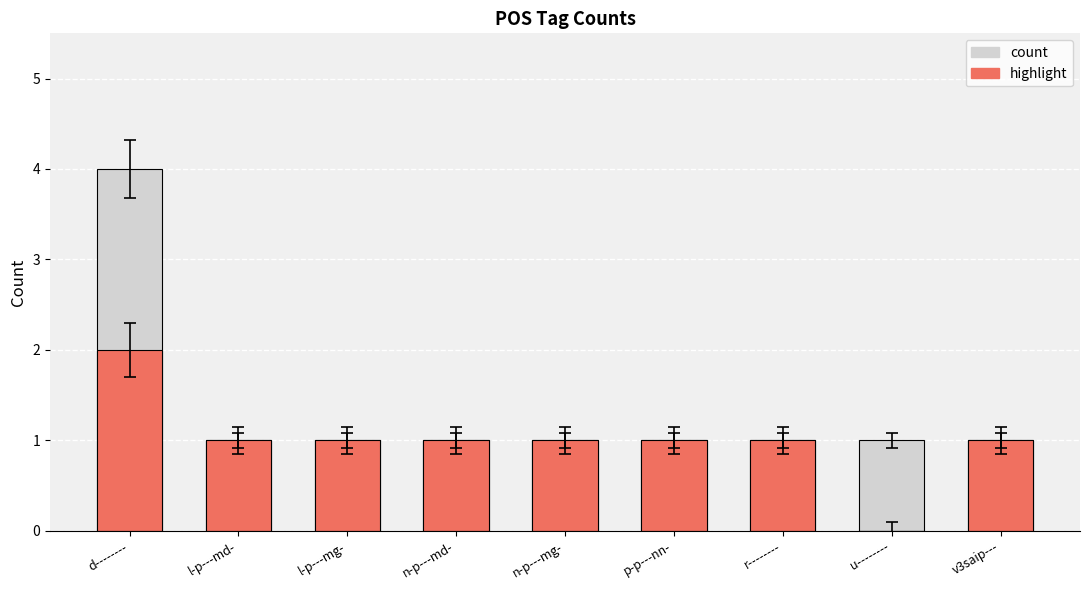

At how many categories does at least one series exceed 1?

1